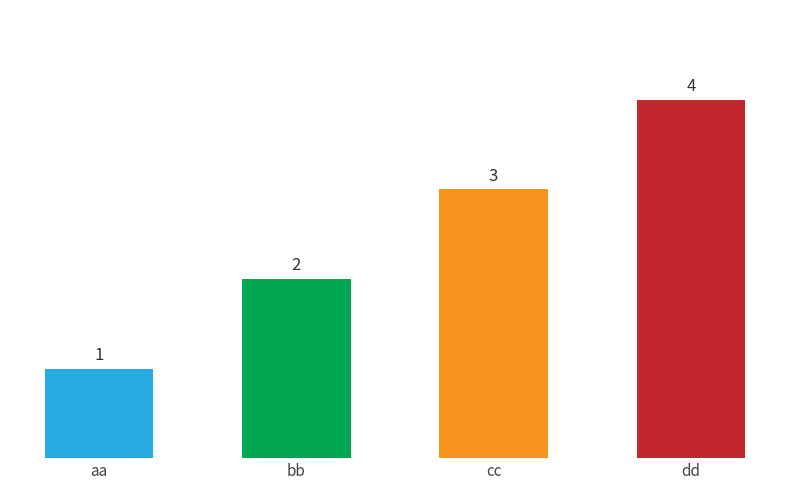

Reading right to left, what are all the values shown in this chart?

dd=4	cc=3	bb=2	aa=1